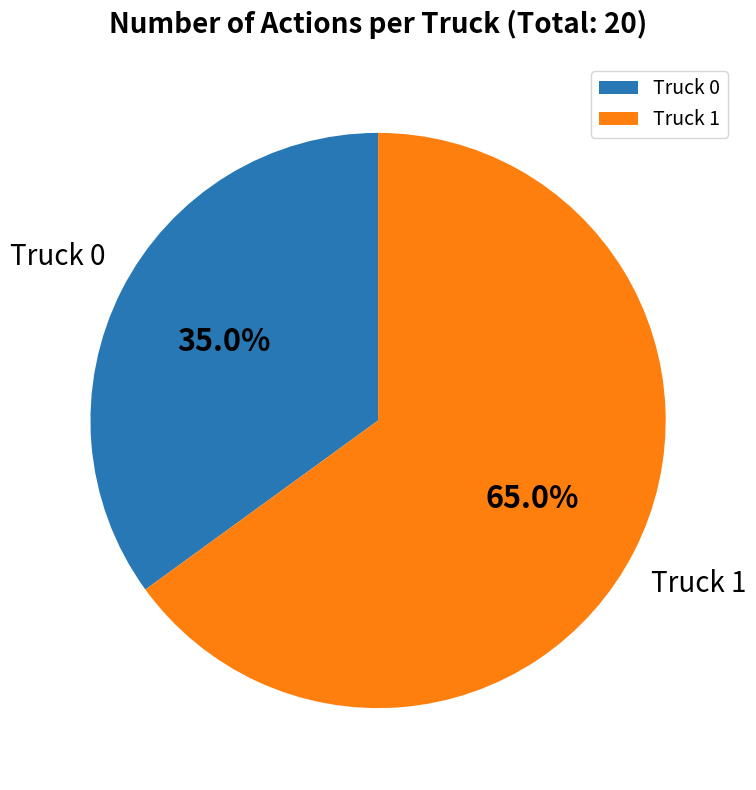

Which category has the smallest portion of the pie?

Truck 0